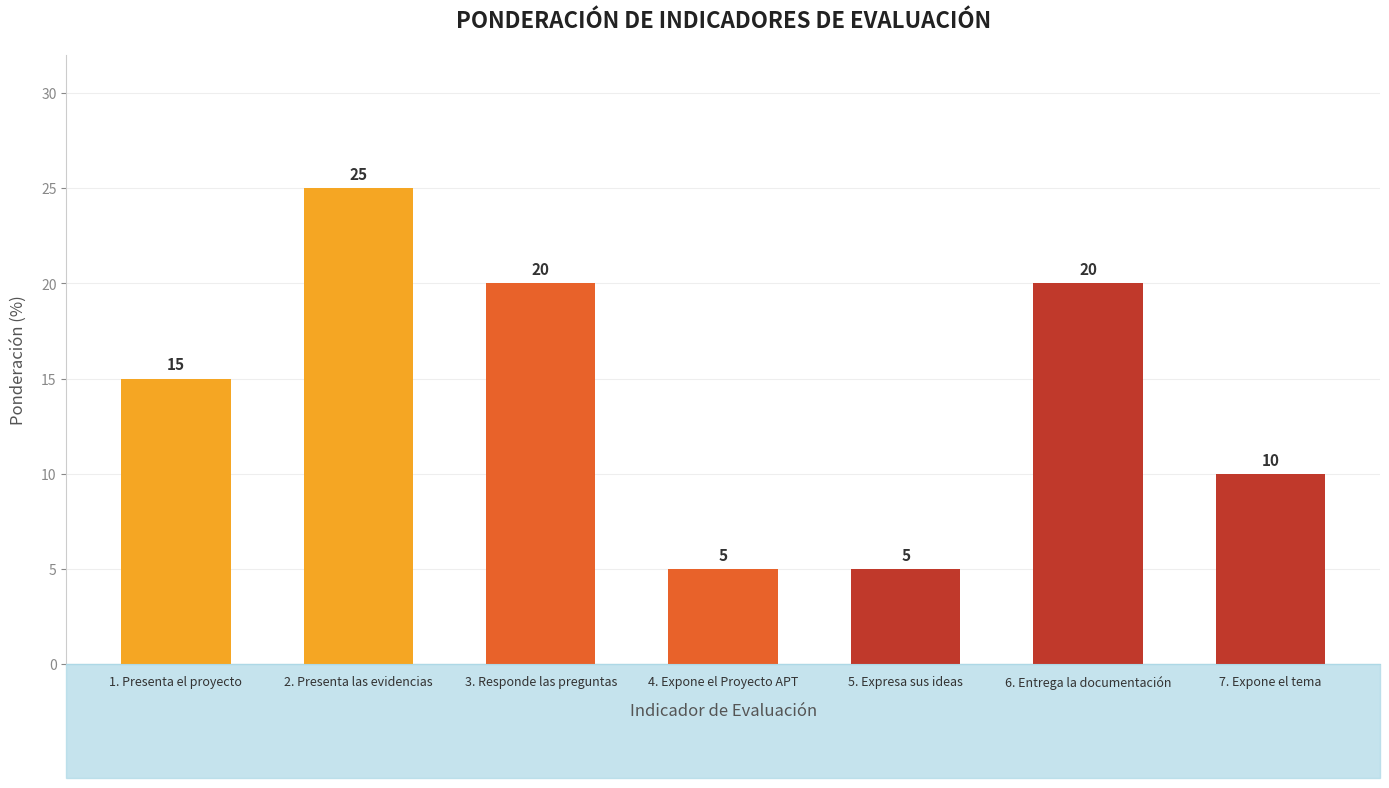

What is the smallest value displayed?

5